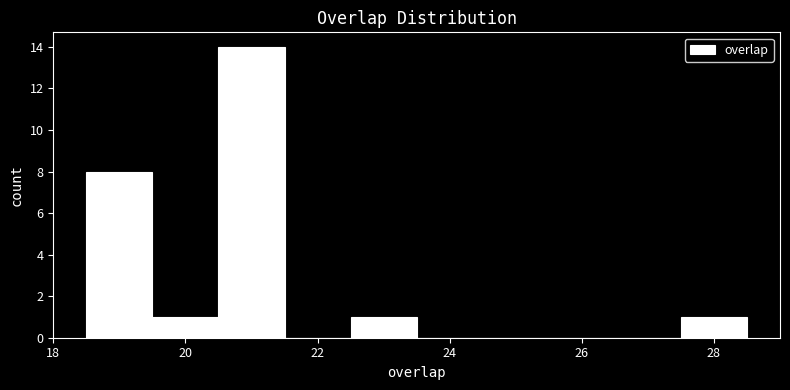

Reading left to right, transcribe this chart: for each bar, give the range it covers on the x-axis and its height. Neither the bar edges nor the heights are printed on the chart, so give them approximately, as read against the axes.

18.5 to 19.5: 8
19.5 to 20.5: 1
20.5 to 21.5: 14
21.5 to 22.5: 0
22.5 to 23.5: 1
23.5 to 24.5: 0
24.5 to 25.5: 0
25.5 to 26.5: 0
26.5 to 27.5: 0
27.5 to 28.5: 1